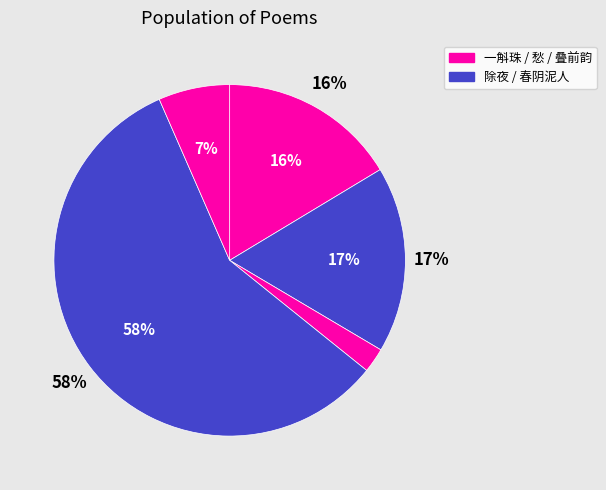

Combined, do 叠前韵·客怀难借越装酬 and 一斛珠·柔怀难托 account for over 50%?

No